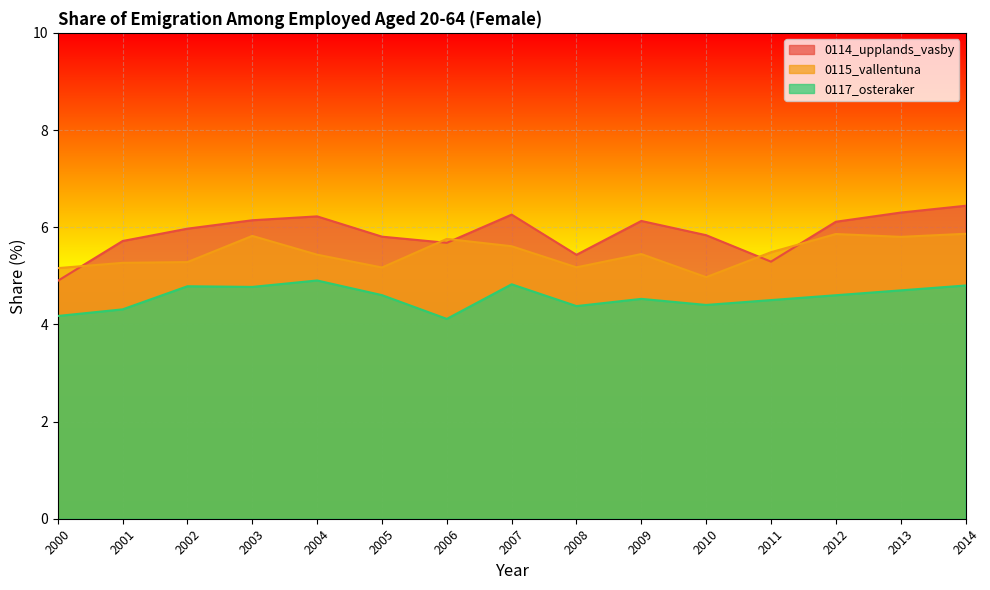

What is the sum of all 0115_vallentuna values?

82.1